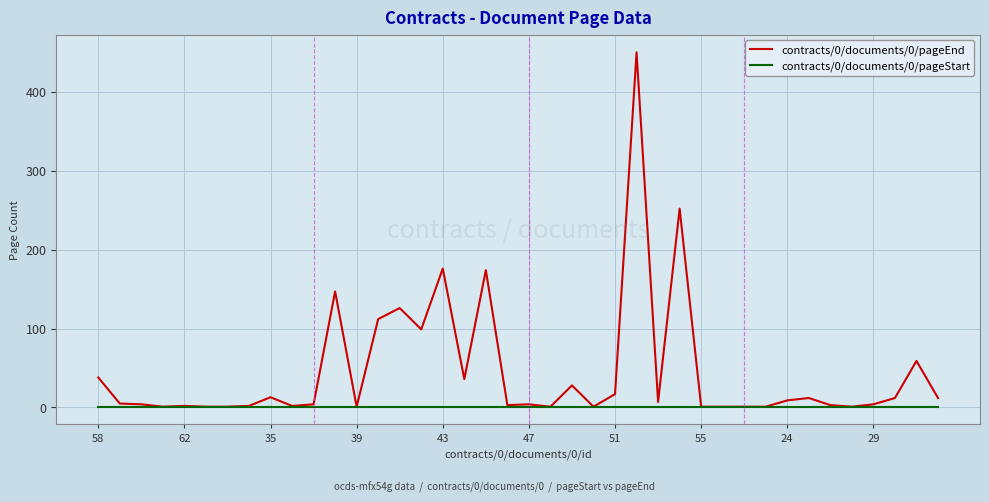

What is the greatest value displayed?

450